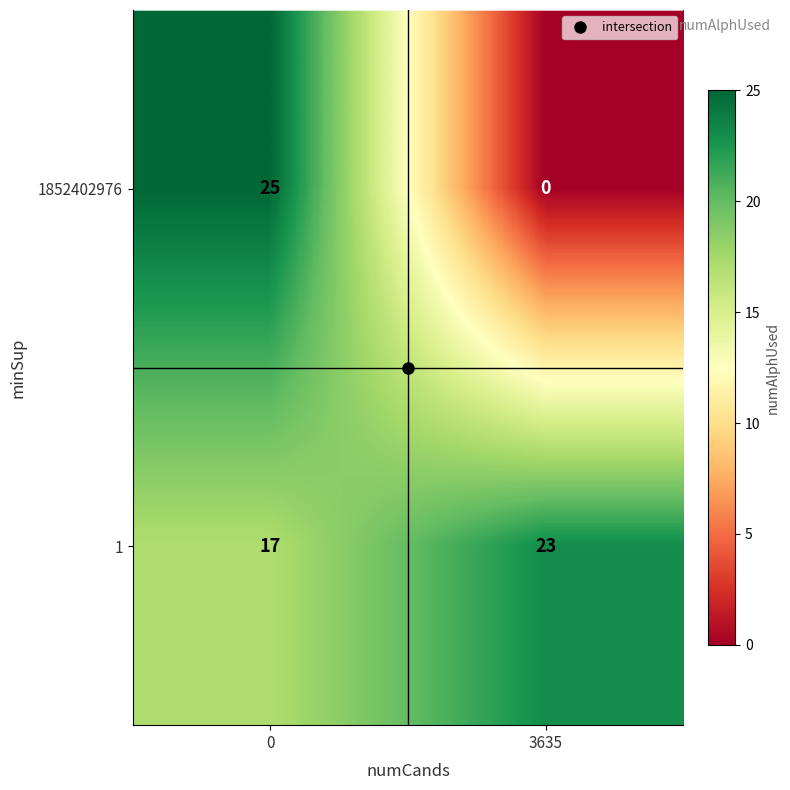

What is the maximum value shown in the chart?

25